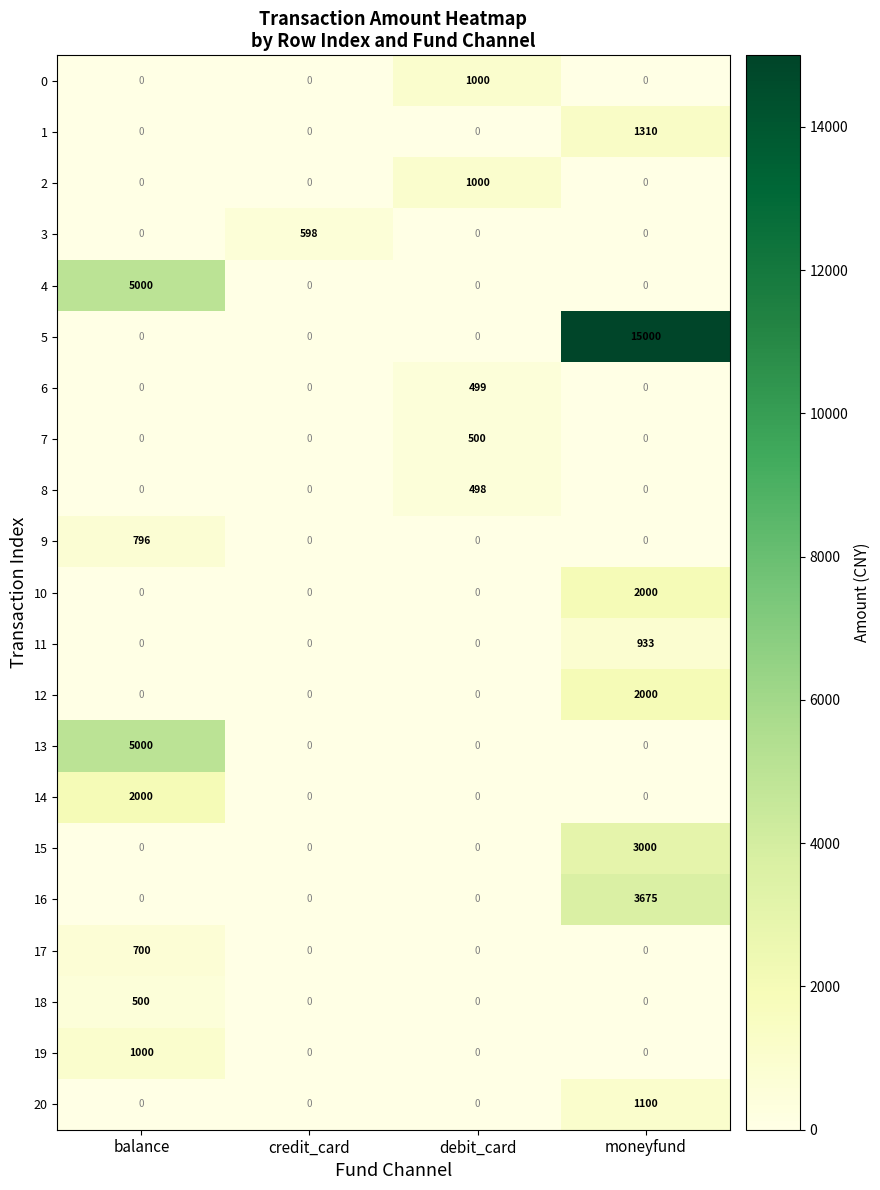

Is it true that 9 equals -366 at moneyfund?

False